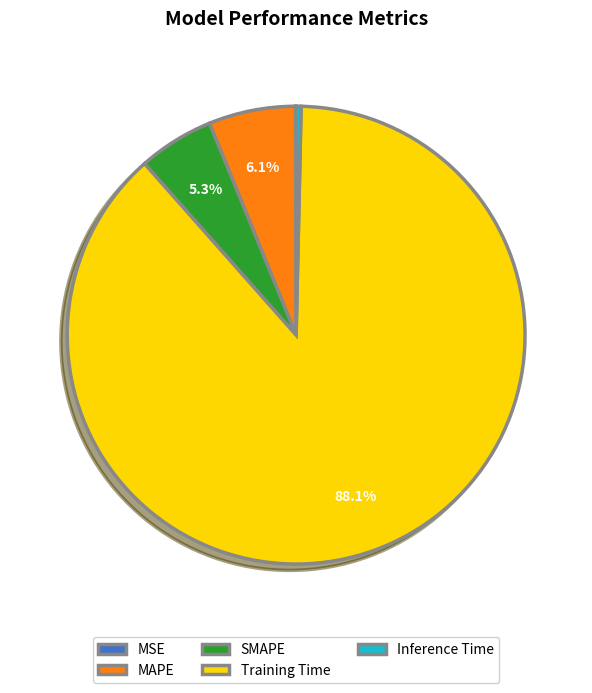

What is the largest slice in the pie chart?

Training Time